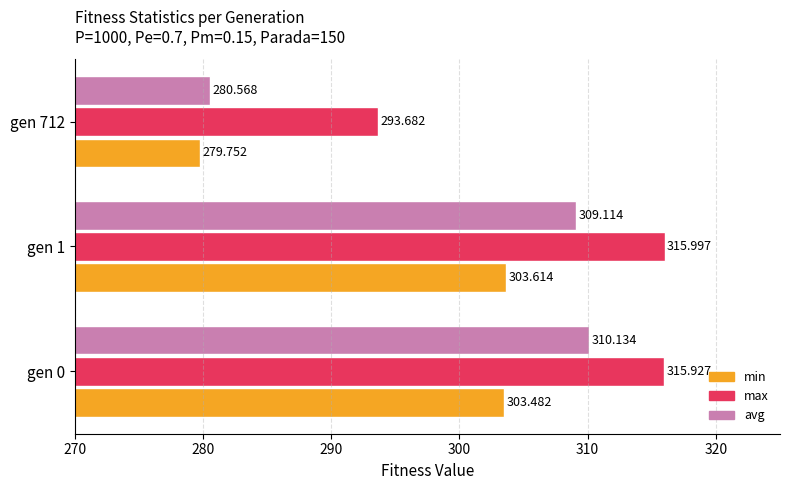

Rank the series by their maximum value, from highest to lowest.

max, avg, min